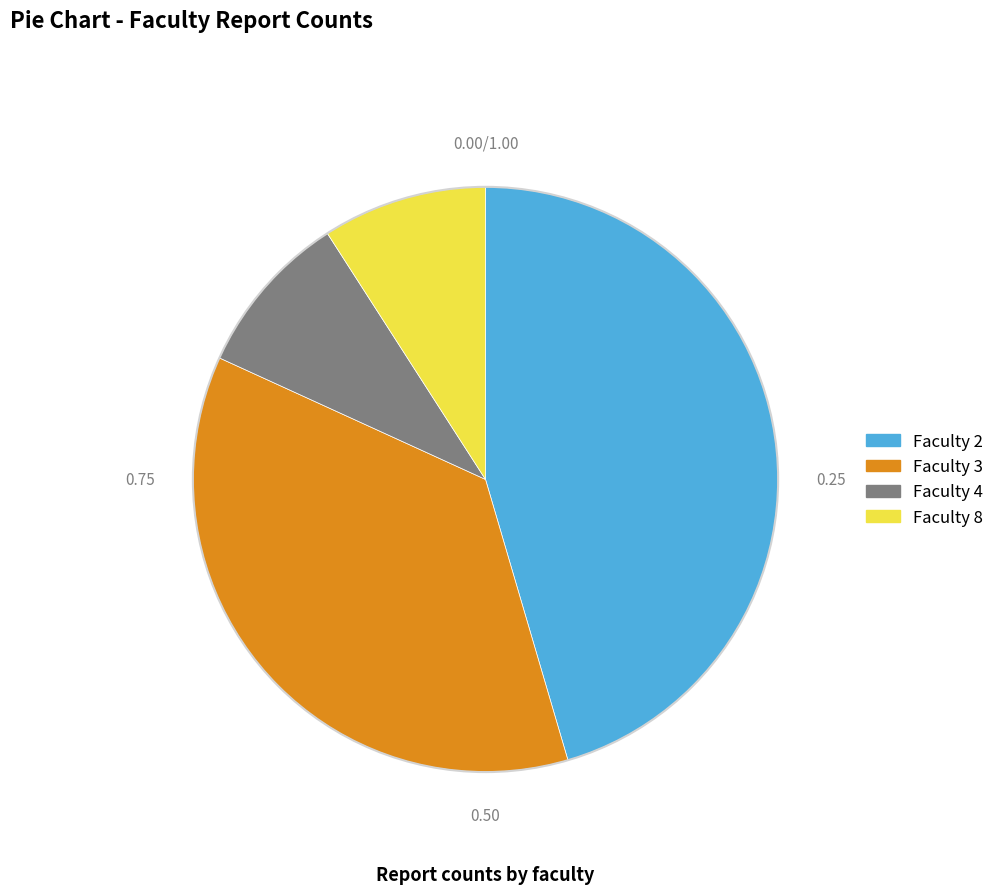

What is the ratio of the value at Faculty 2 to the value at Faculty 4?

5.0